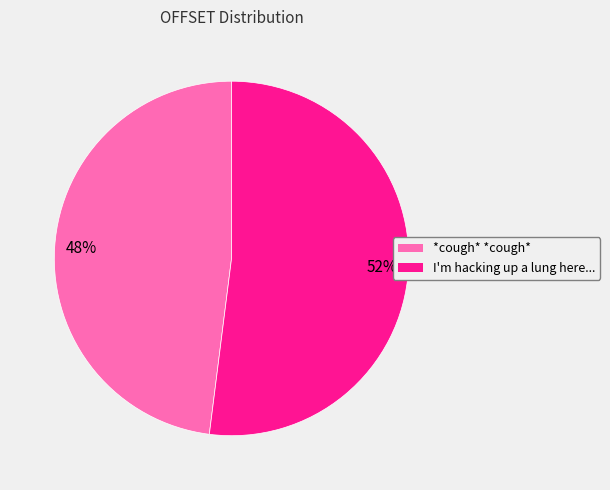

Between *cough* *cough* and I'm hacking up a lung here..., which is larger?

I'm hacking up a lung here...